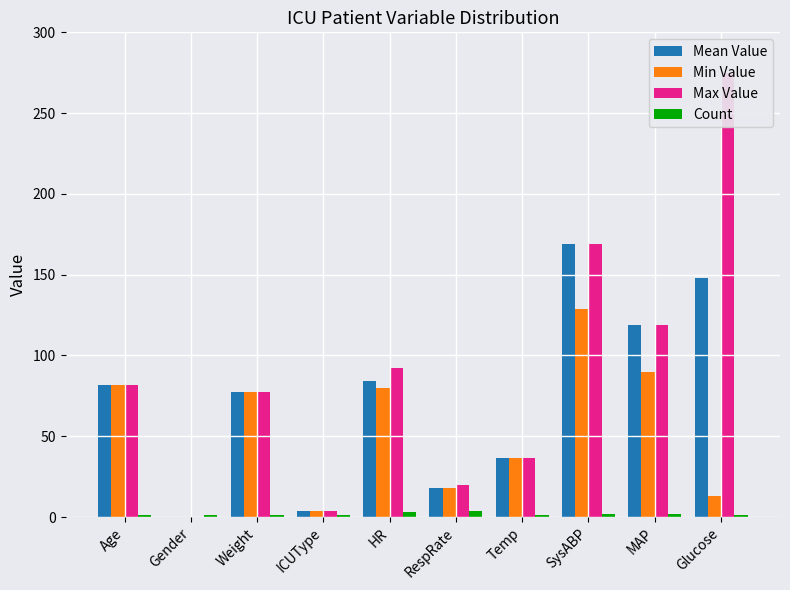

What is the label of the 2nd bar from the right?

MAP